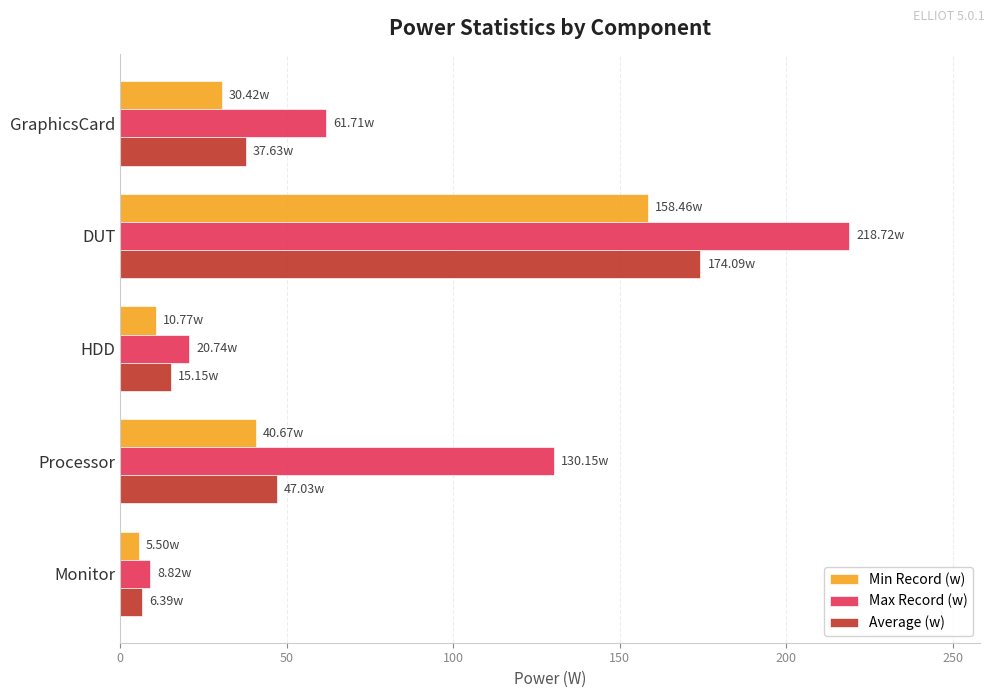

Which series changed the most between GraphicsCard and Processor?

Max Record (w)